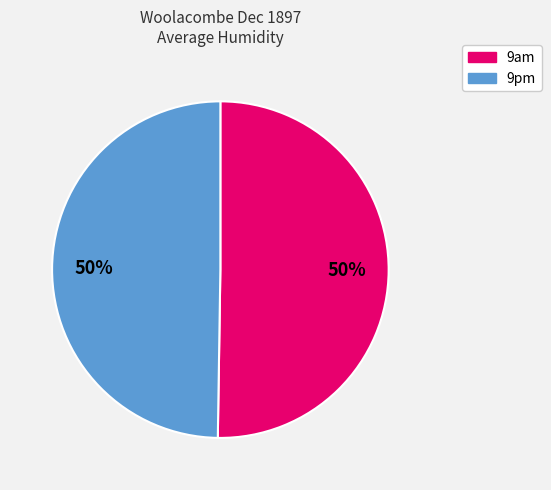

What is the ratio of the value at 9pm to the value at 9am?

1.0